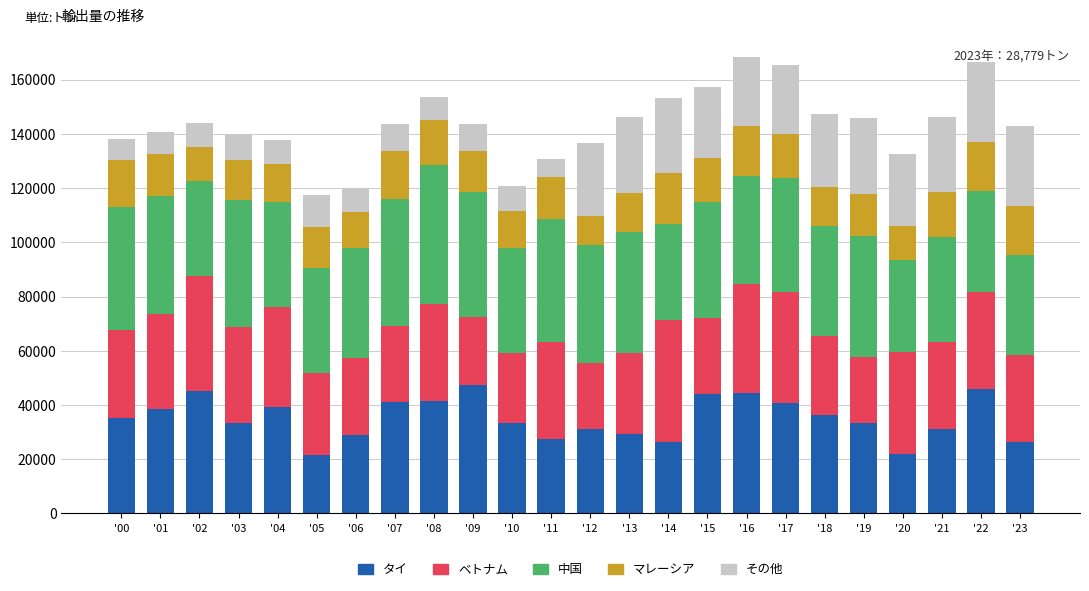

What is the average value of the タイ series?

35115.4